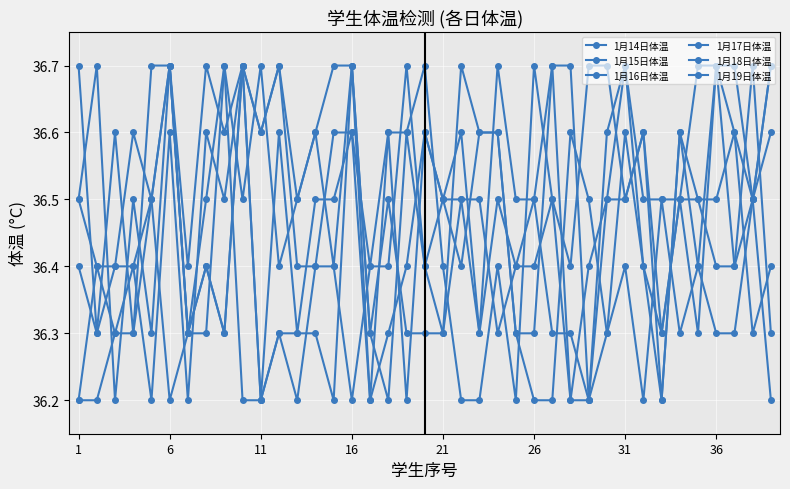

Where is the first local maximum for 1月16日体温?

16